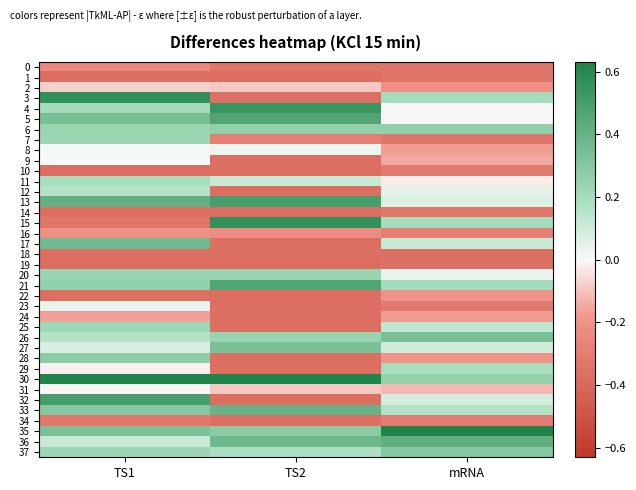

What is the spread (max minus min) of values at TS2?

1.0